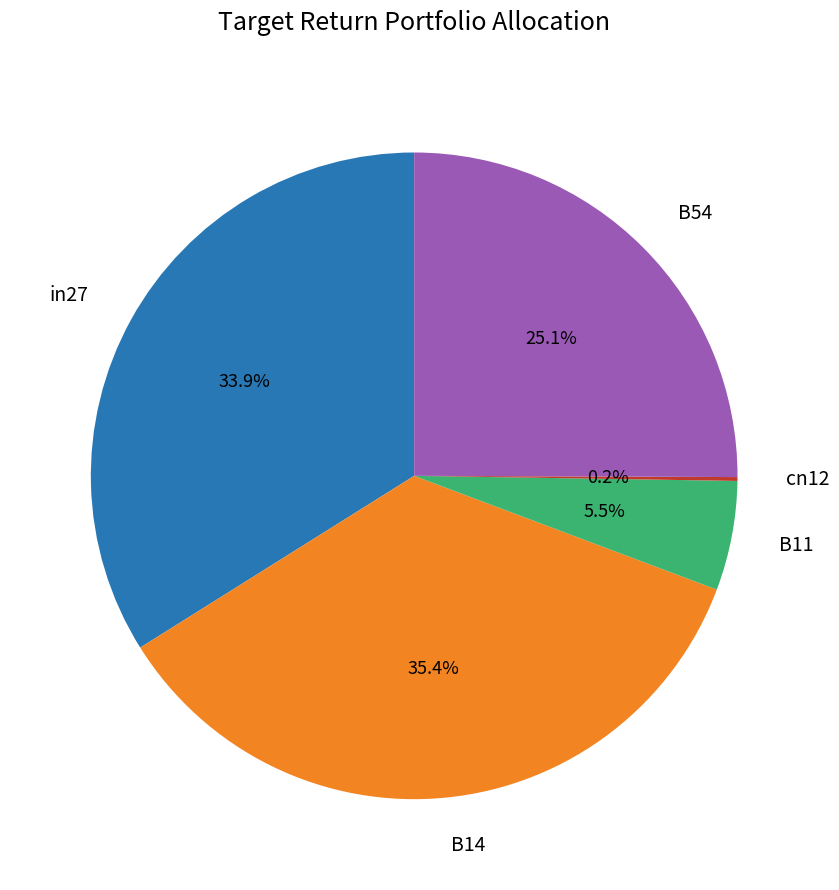

What is the largest slice in the pie chart?

B14